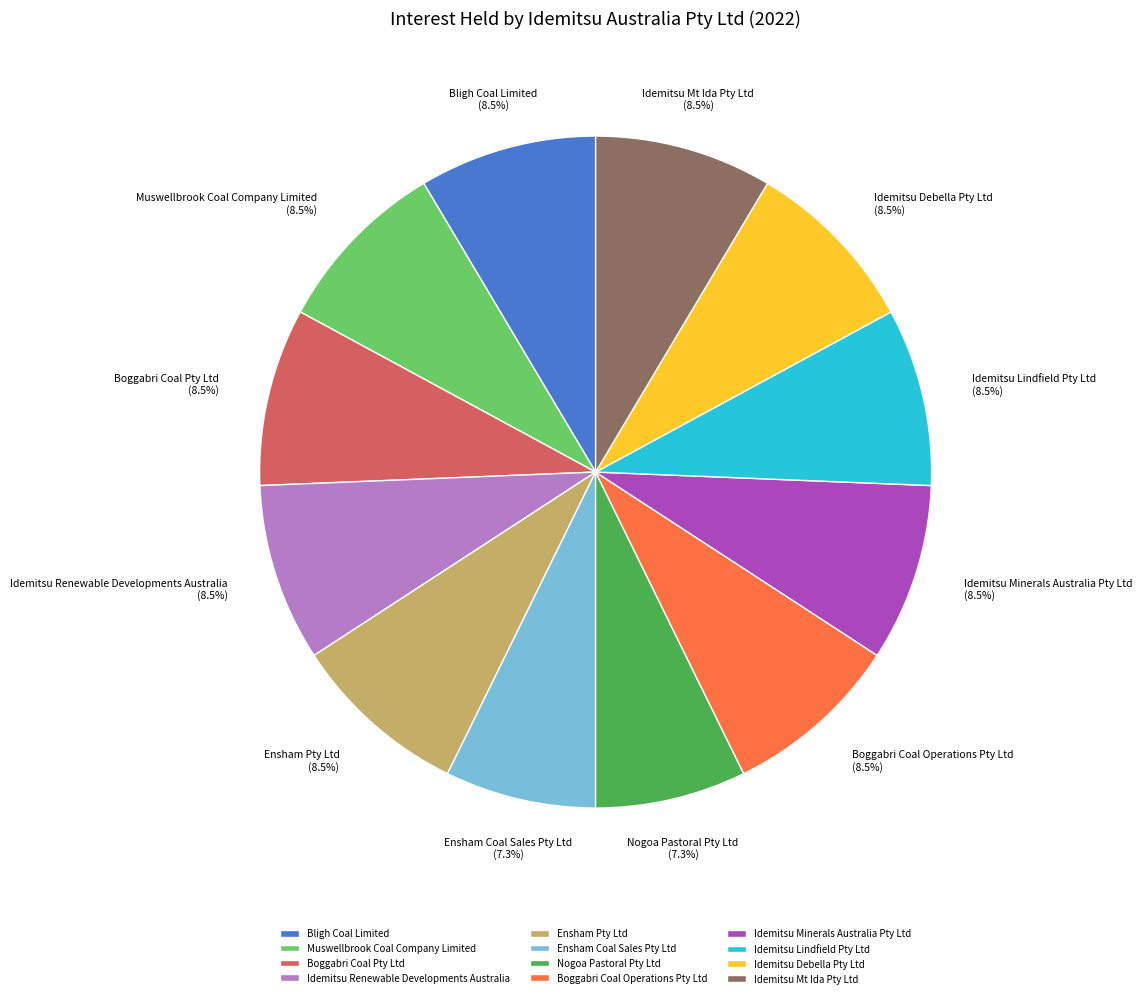

Does Nogoa Pastoral Pty Ltd represent more than half of the total?

No